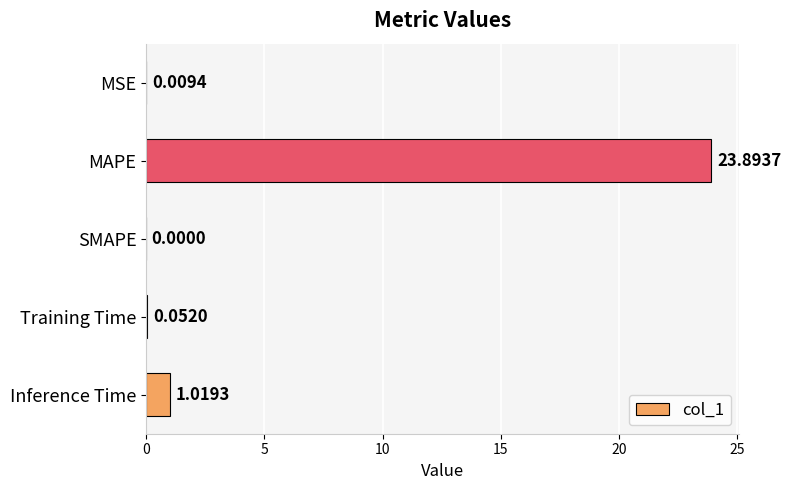

Where is the data nearest to the value 11?

Inference Time